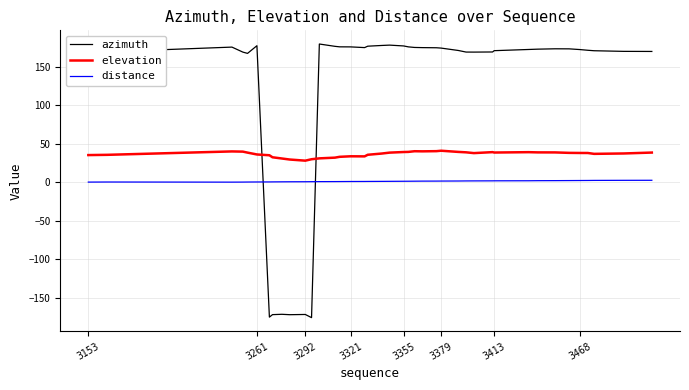

List the series in order of their overall mean, highest first.

azimuth, elevation, distance